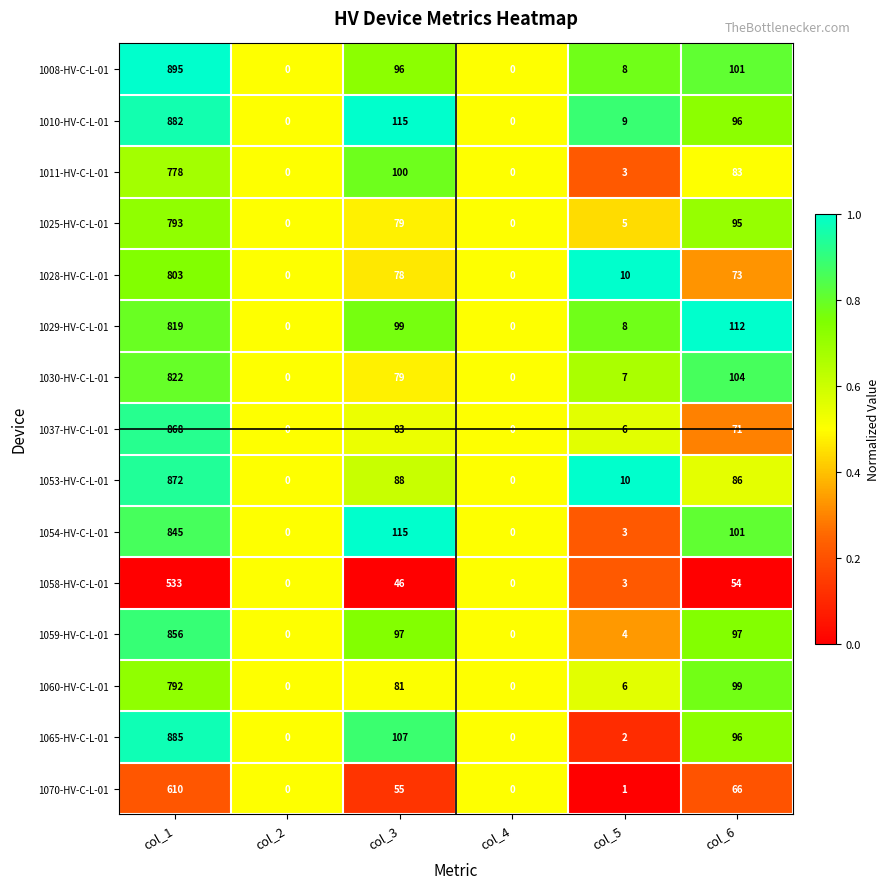

What is the total value across all series at col_5?

85